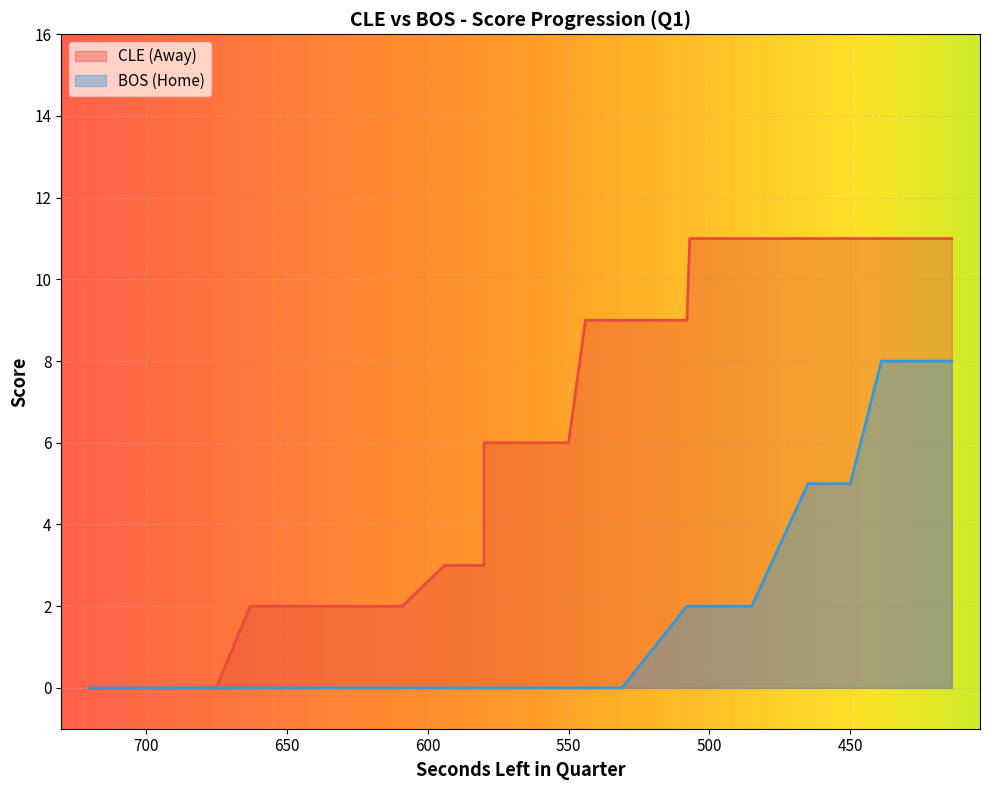

True or false: HomeScore and AwayScore intersect in this chart.

False